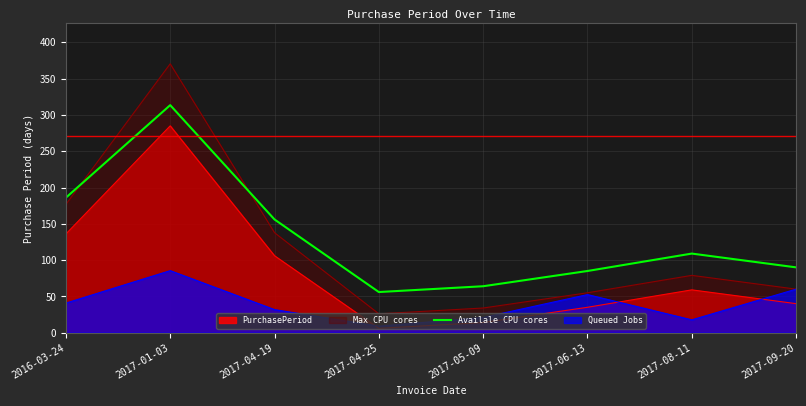

How many lines are shown in the chart?

4